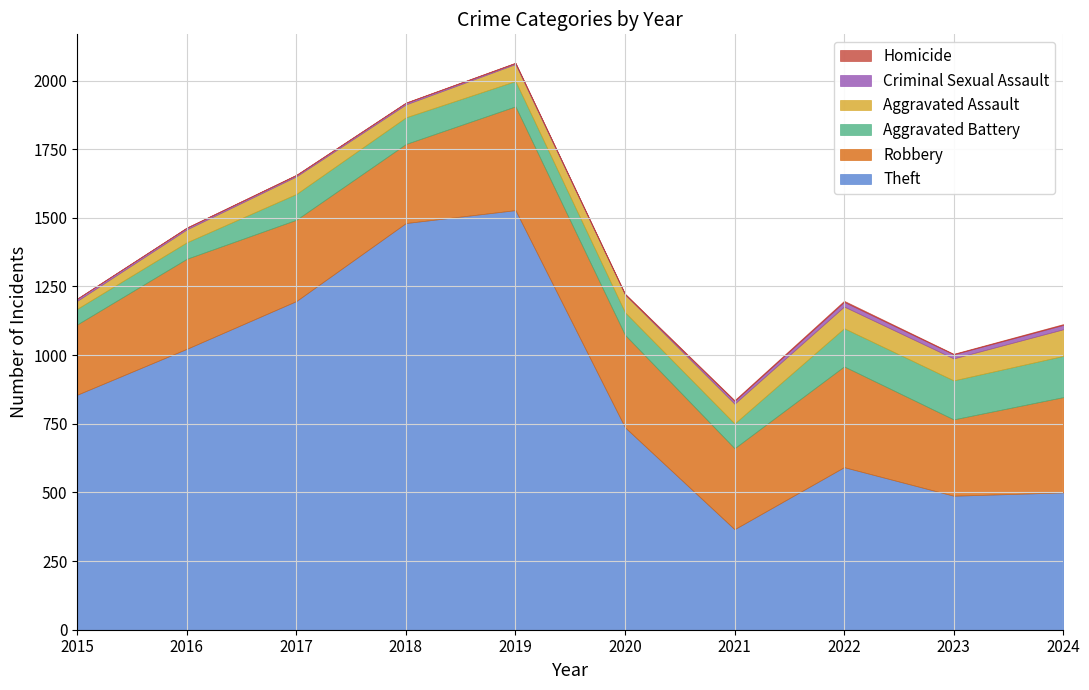

Where is the first local maximum for Homicide?

2022